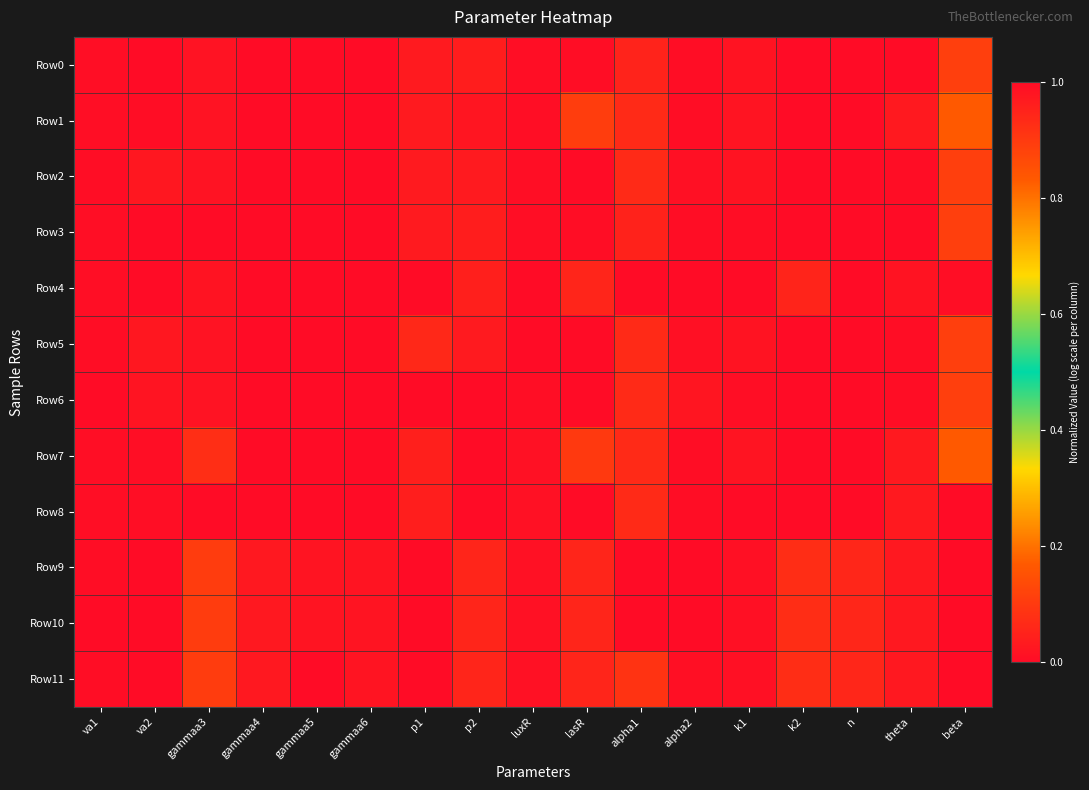

Reading left to right, transcribe all the data shown in this chart.

Row0: va1=1.0	va2=0.0	gammaa3=1.0	gammaa4=1.0	gammaa5=1.0	gammaa6=1.0	p1=1.0	p2=1.0	luxR=1.0	lasR=1.0	alpha1=1.0	alpha2=1.0	k1=1.0	k2=1.0	n=1.0	theta=0.0	beta=0.9
Row1: va1=1.0	va2=1.0	gammaa3=1.0	gammaa4=1.0	gammaa5=1.0	gammaa6=1.0	p1=1.0	p2=1.0	luxR=1.0	lasR=0.9	alpha1=0.9	alpha2=1.0	k1=1.0	k2=0.0	n=1.0	theta=1.0	beta=0.8
Row2: va1=1.0	va2=1.0	gammaa3=1.0	gammaa4=1.0	gammaa5=0.0	gammaa6=1.0	p1=1.0	p2=1.0	luxR=1.0	lasR=1.0	alpha1=0.9	alpha2=1.0	k1=1.0	k2=1.0	n=1.0	theta=1.0	beta=0.9
Row3: va1=1.0	va2=0.0	gammaa3=1.0	gammaa4=1.0	gammaa5=1.0	gammaa6=1.0	p1=1.0	p2=1.0	luxR=1.0	lasR=1.0	alpha1=1.0	alpha2=1.0	k1=1.0	k2=1.0	n=1.0	theta=1.0	beta=0.9
Row4: va1=1.0	va2=1.0	gammaa3=1.0	gammaa4=0.0	gammaa5=1.0	gammaa6=0.0	p1=1.0	p2=1.0	luxR=1.0	lasR=0.9	alpha1=1.0	alpha2=1.0	k1=1.0	k2=0.9	n=0.0	theta=1.0	beta=1.0
Row5: va1=1.0	va2=1.0	gammaa3=1.0	gammaa4=1.0	gammaa5=0.0	gammaa6=1.0	p1=0.9	p2=1.0	luxR=0.0	lasR=1.0	alpha1=0.9	alpha2=1.0	k1=1.0	k2=1.0	n=1.0	theta=1.0	beta=0.9
Row6: va1=0.0	va2=1.0	gammaa3=1.0	gammaa4=1.0	gammaa5=0.0	gammaa6=1.0	p1=0.0	p2=1.0	luxR=1.0	lasR=1.0	alpha1=0.9	alpha2=1.0	k1=1.0	k2=1.0	n=1.0	theta=1.0	beta=0.9
Row7: va1=1.0	va2=1.0	gammaa3=0.9	gammaa4=1.0	gammaa5=1.0	gammaa6=1.0	p1=1.0	p2=0.0	luxR=1.0	lasR=0.9	alpha1=0.9	alpha2=1.0	k1=1.0	k2=0.0	n=1.0	theta=1.0	beta=0.8
Row8: va1=1.0	va2=1.0	gammaa3=0.0	gammaa4=1.0	gammaa5=1.0	gammaa6=1.0	p1=1.0	p2=0.0	luxR=1.0	lasR=0.0	alpha1=0.9	alpha2=1.0	k1=0.0	k2=0.0	n=1.0	theta=1.0	beta=0.0
Row9: va1=1.0	va2=1.0	gammaa3=0.9	gammaa4=1.0	gammaa5=1.0	gammaa6=1.0	p1=1.0	p2=0.9	luxR=1.0	lasR=0.9	alpha1=0.0	alpha2=0.0	k1=1.0	k2=0.9	n=0.9	theta=1.0	beta=1.0
Row10: va1=1.0	va2=1.0	gammaa3=0.9	gammaa4=1.0	gammaa5=1.0	gammaa6=1.0	p1=1.0	p2=0.9	luxR=1.0	lasR=0.9	alpha1=0.0	alpha2=0.0	k1=1.0	k2=0.9	n=0.9	theta=1.0	beta=1.0
Row11: va1=1.0	va2=1.0	gammaa3=0.9	gammaa4=1.0	gammaa5=1.0	gammaa6=1.0	p1=1.0	p2=0.9	luxR=1.0	lasR=0.9	alpha1=0.9	alpha2=1.0	k1=1.0	k2=0.9	n=0.9	theta=1.0	beta=1.0